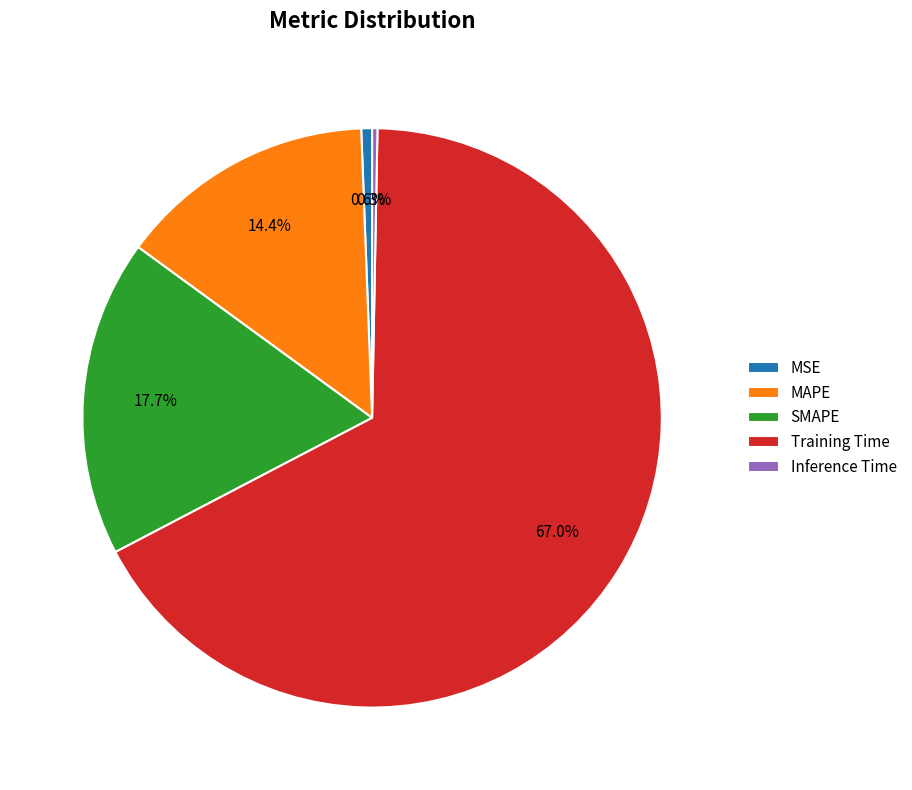

Which has a higher value, Training Time or SMAPE?

Training Time